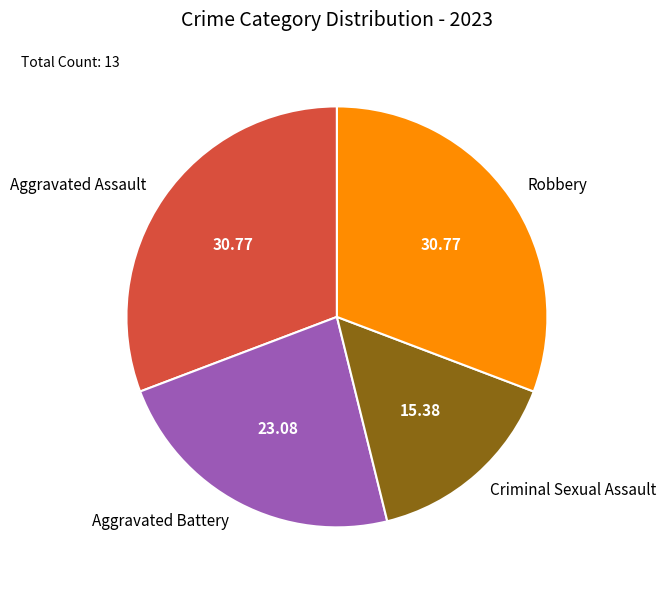

Do Aggravated Assault and Robbery together represent more than half of the pie?

Yes